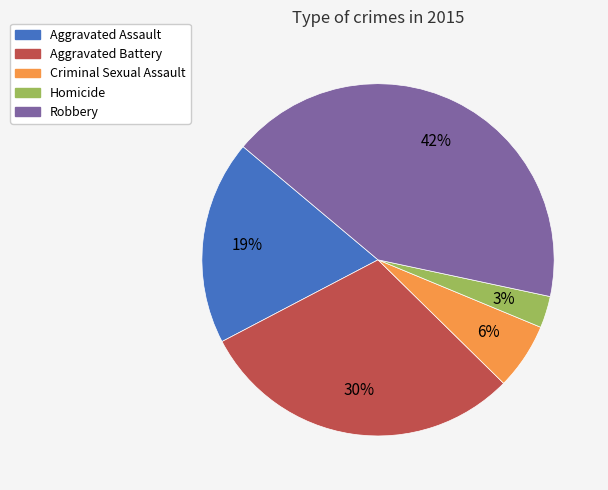

Count the number of slices in the pie.

5